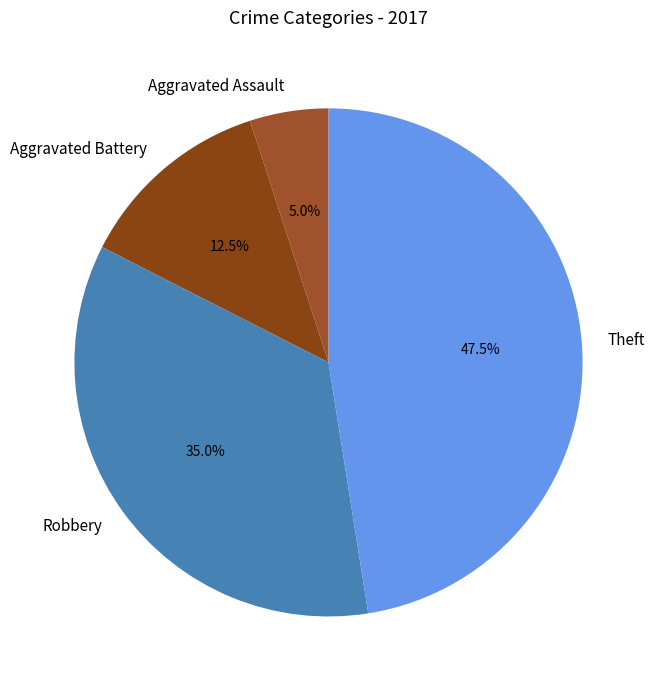

Which slice is the smallest?

Aggravated Assault